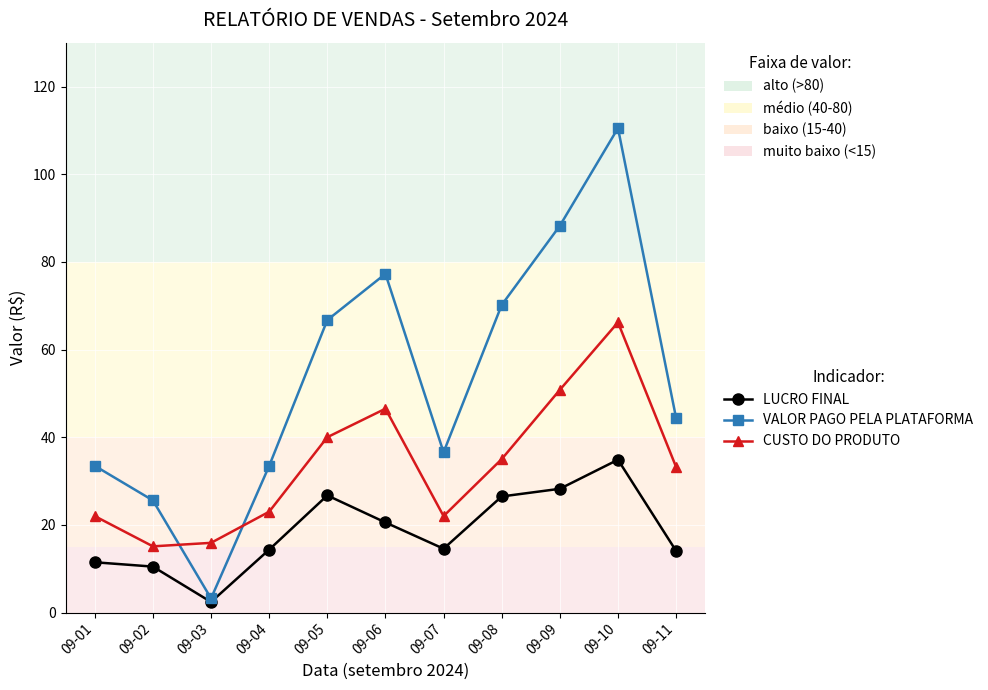

Which series changed the most between 09-04 and 09-08?

VALOR PAGO PELA PLATAFORMA